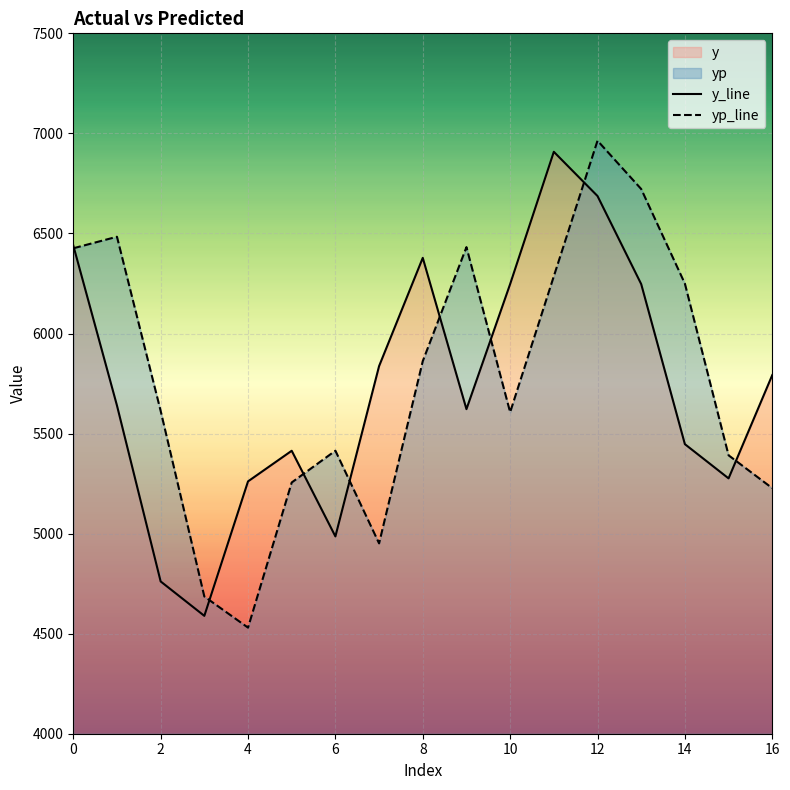

At how many categories does at least one series exceed 6251?

7